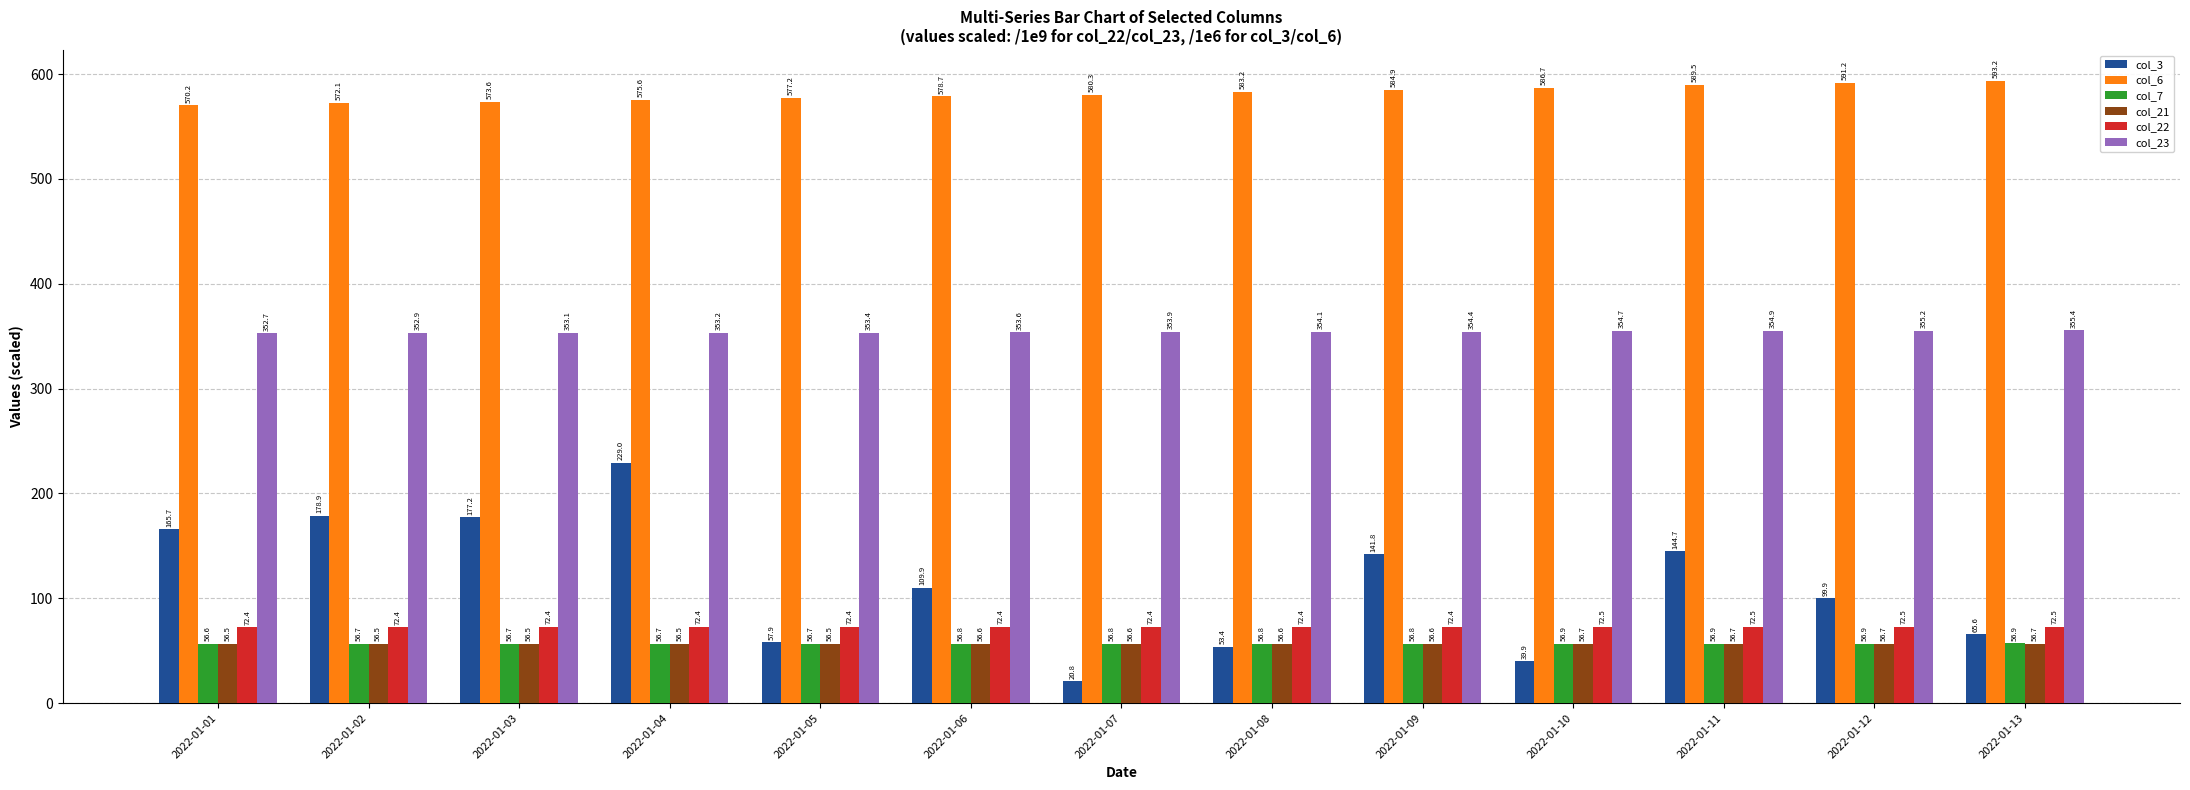

Which series has the largest range (max minus min)?

col_3